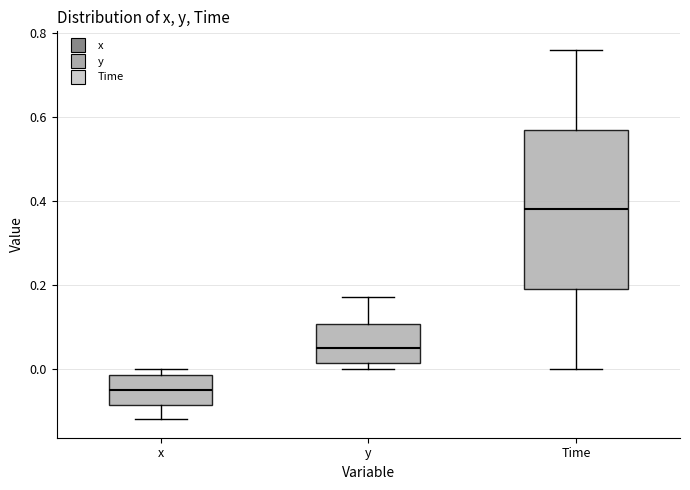

Reading left to right, transcribe this box plot: for each box, give where its median line is, the range the box spans, and where its two whiskers end, as read against the y-axis. The values are not printed on the chart, so give them approximately, as read against the axis.

x: median -0.06, box -0.08 to -0.02, whiskers -0.12 to 0.00
y: median 0.06, box 0.02 to 0.10, whiskers 0.00 to 0.18
Time: median 0.38, box 0.20 to 0.58, whiskers 0.00 to 0.76